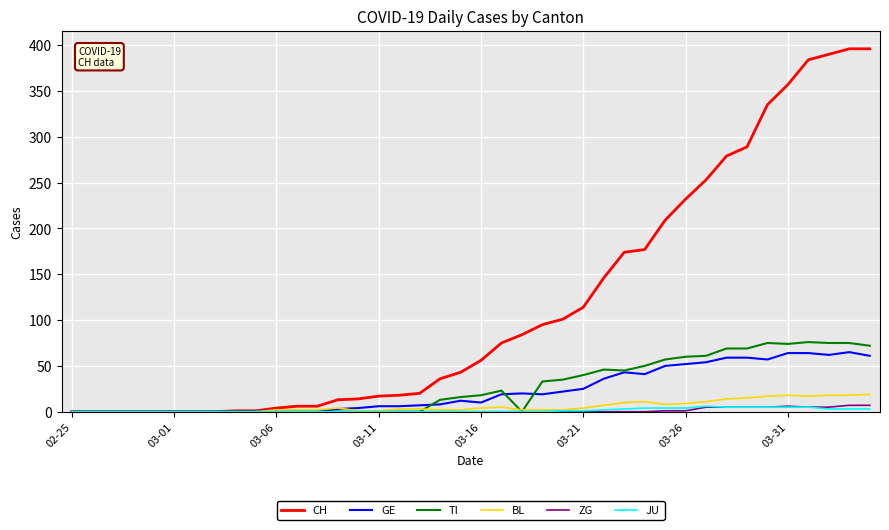

What is the average value of the BL series?

6